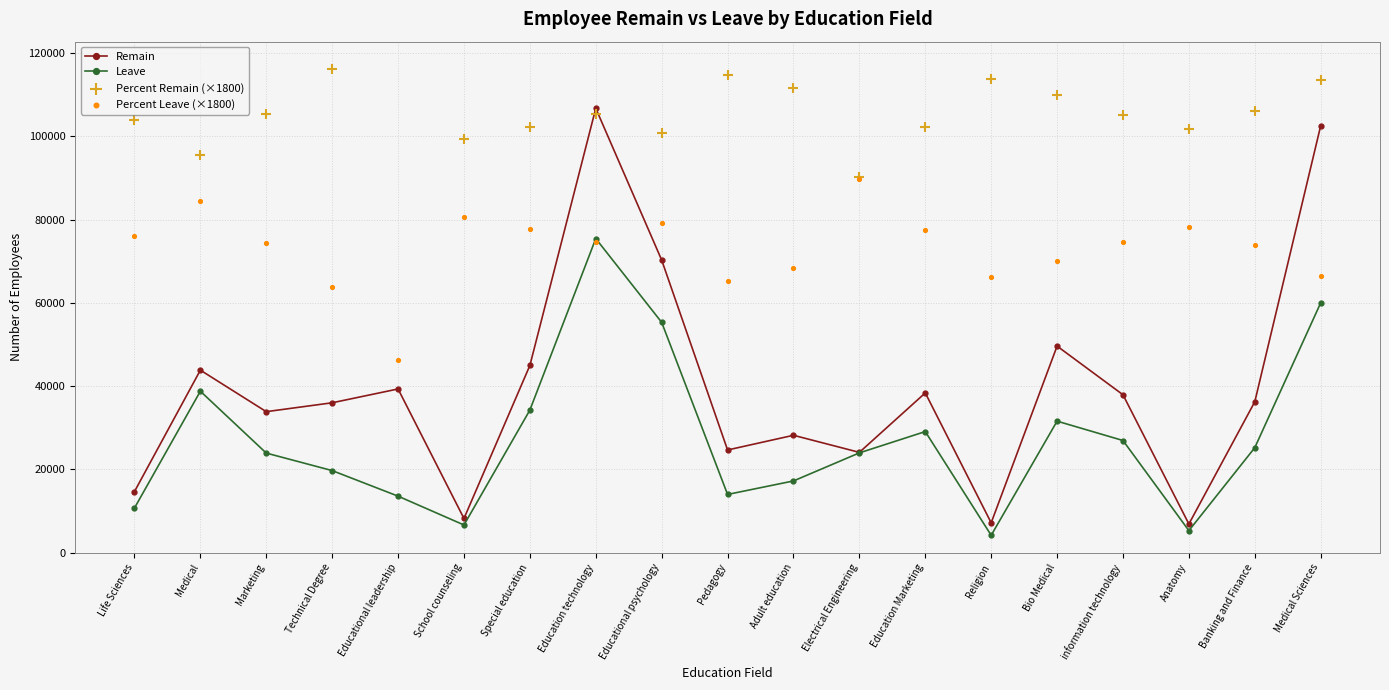

Which series has the largest total across all categories?

Percent Remain (×1800)